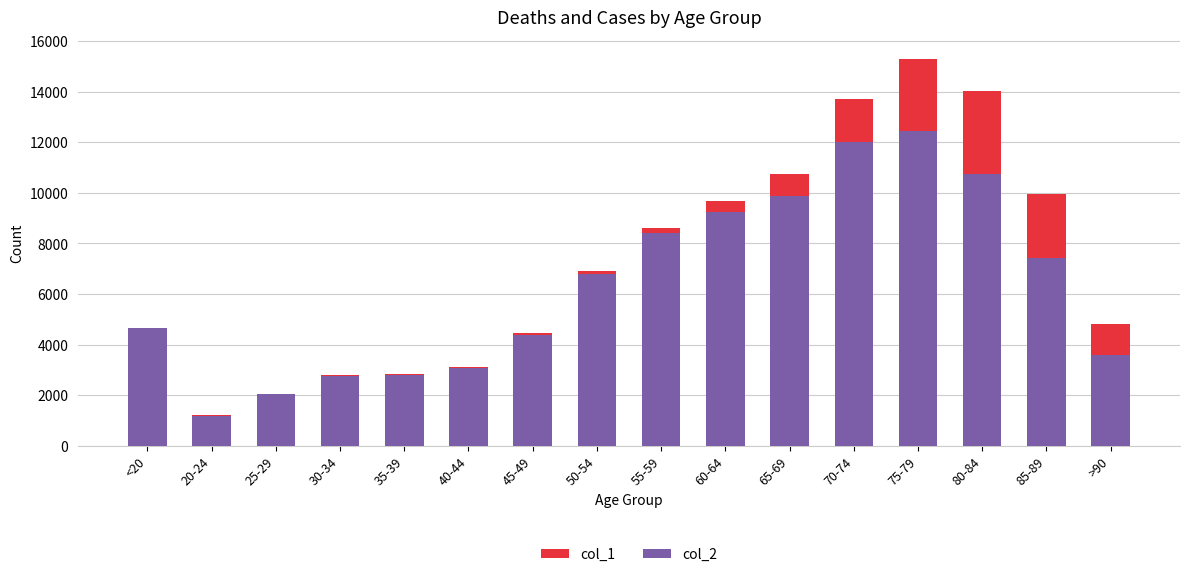

What value does the col_2 series have at 85-89, to the nearest 100?

7400